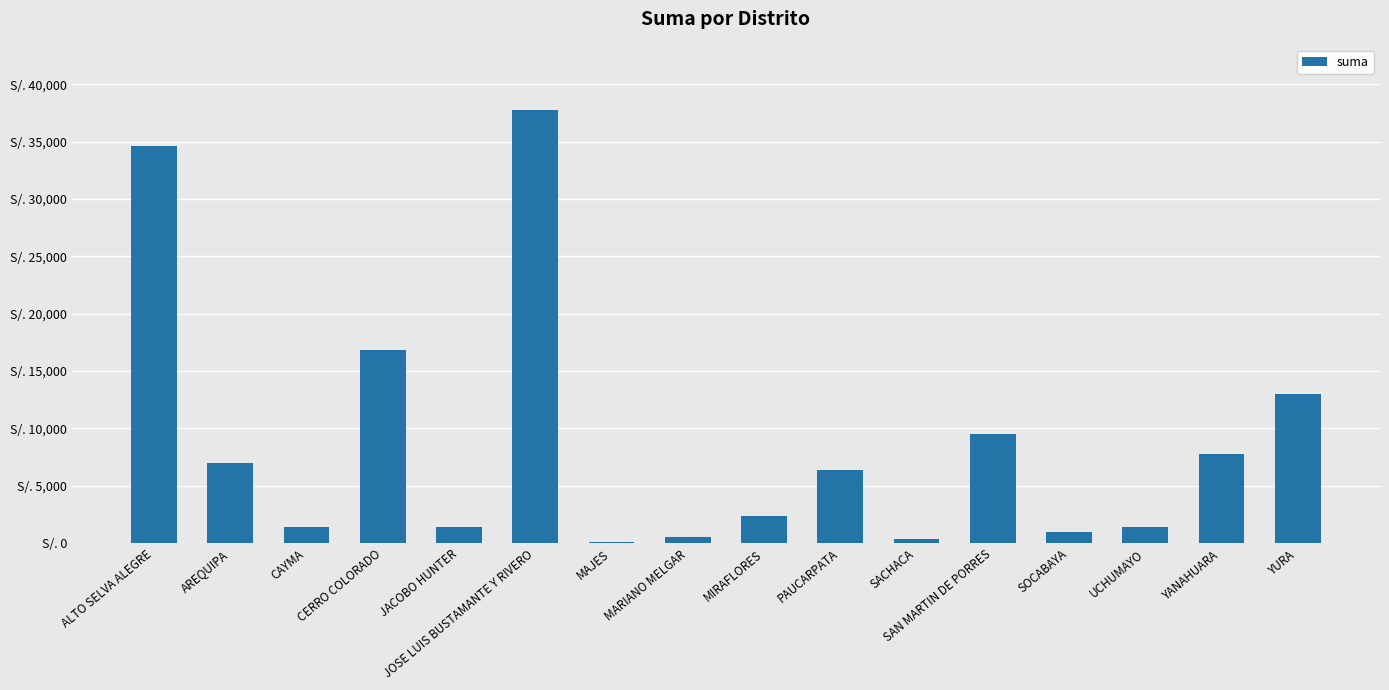

What is the label of the 13th bar from the right?

CERRO COLORADO